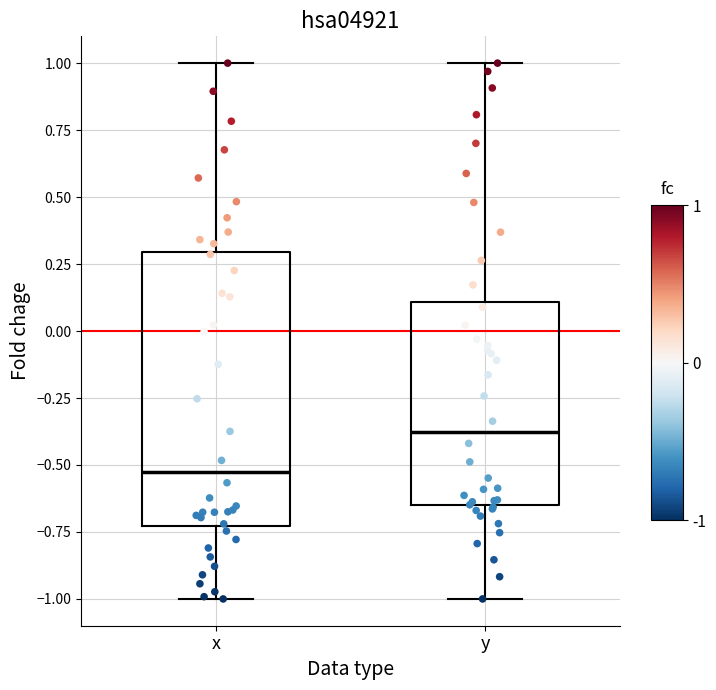

Comparing the boxes themselves (not the whiskers), which one is the tallest?

x